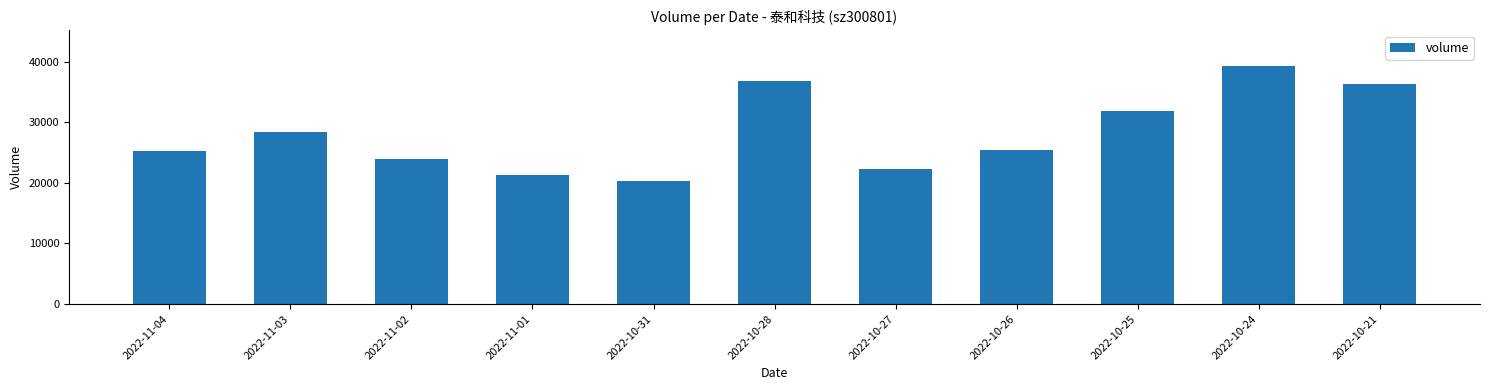

Which has a higher value, 2022-10-21 or 2022-10-25?

2022-10-21